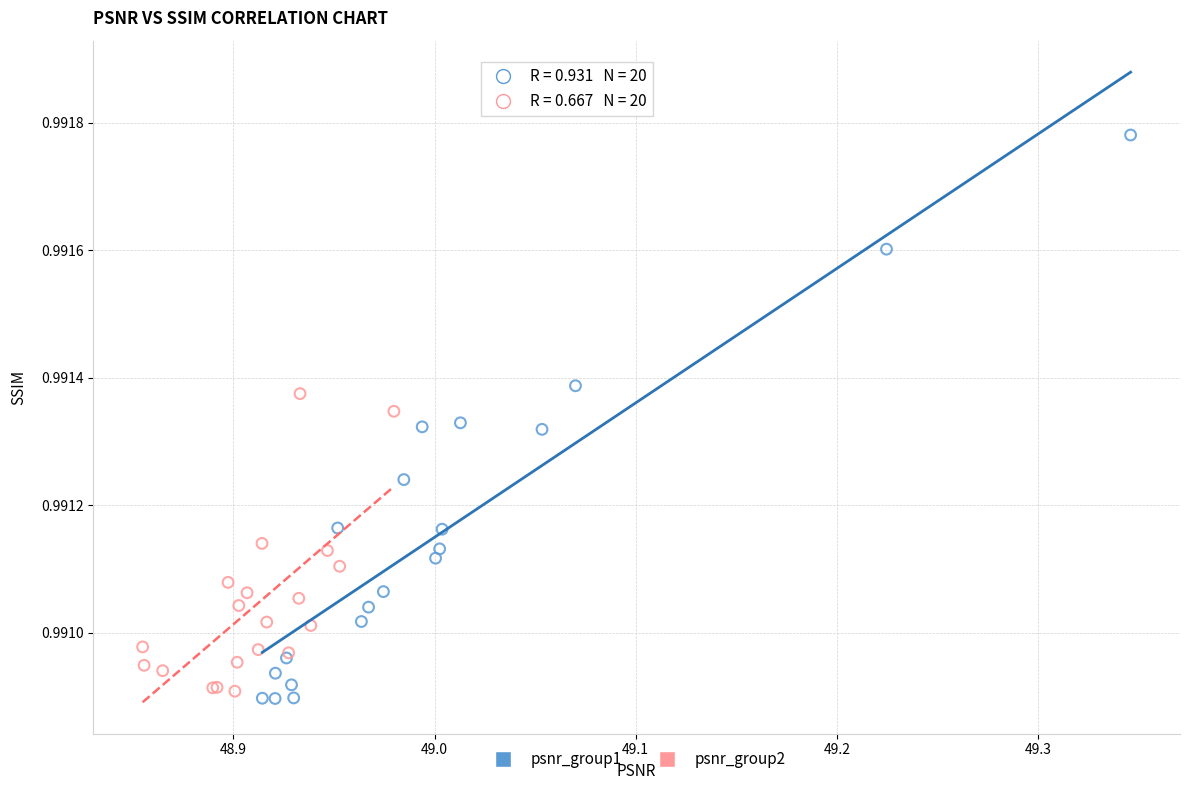

Which series has the widest spread of Y values?

psnr_group1